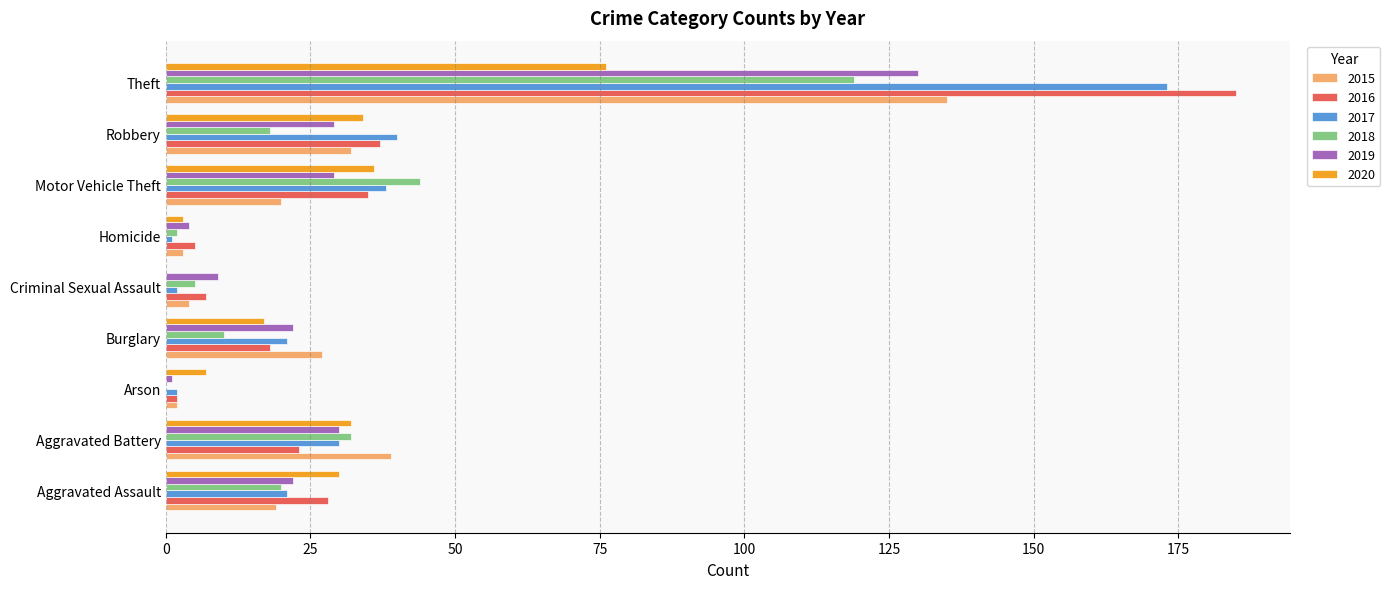

At which category is the sum across all series the highest?

Theft